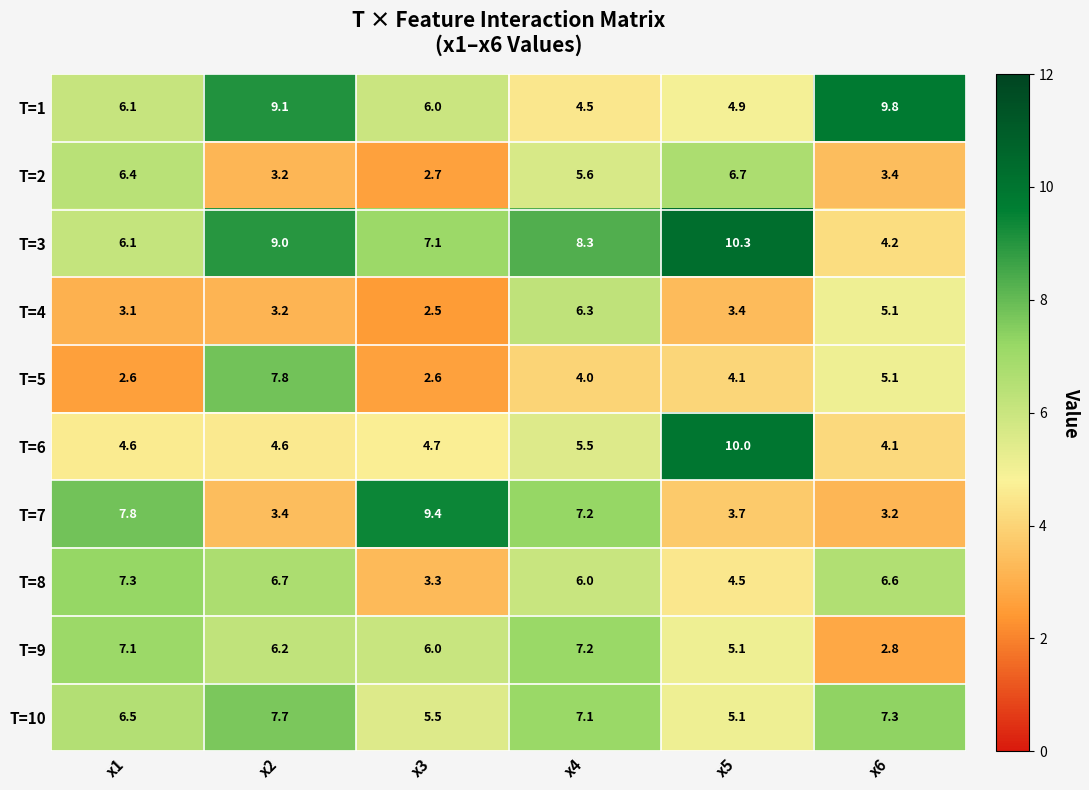

What is the lowest value of the T=10 series?

5.1